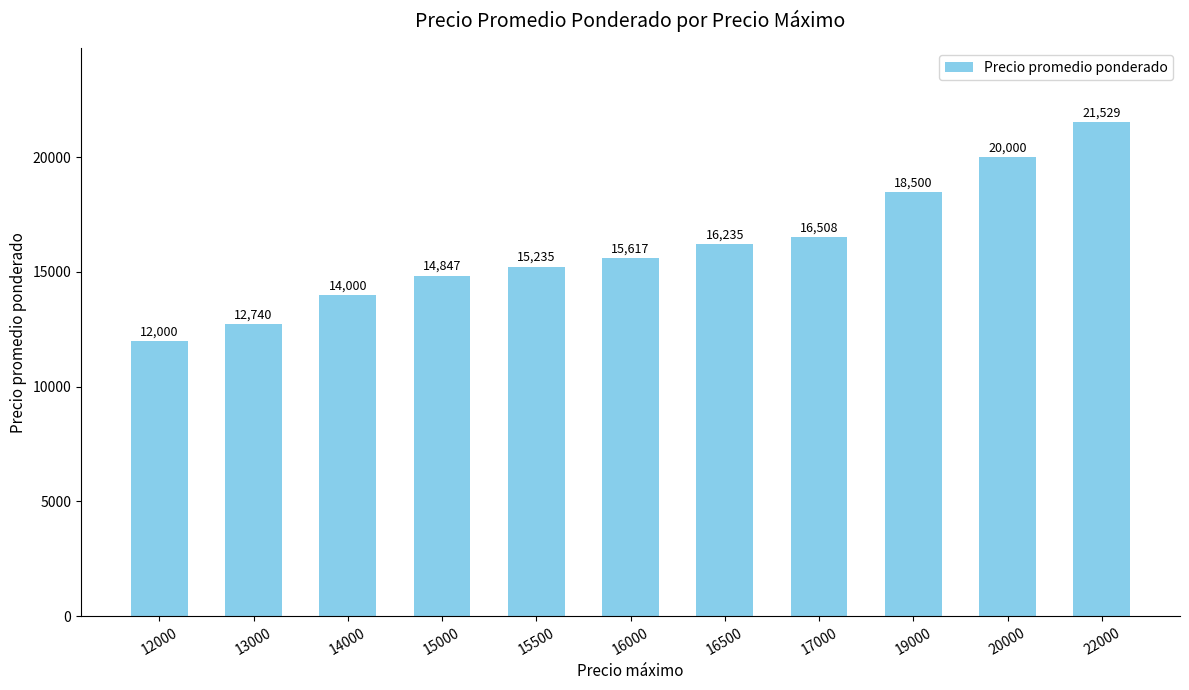

Rank the categories by value from highest to lowest.

22000, 20000, 19000, 17000, 16500, 16000, 15500, 15000, 14000, 13000, 12000